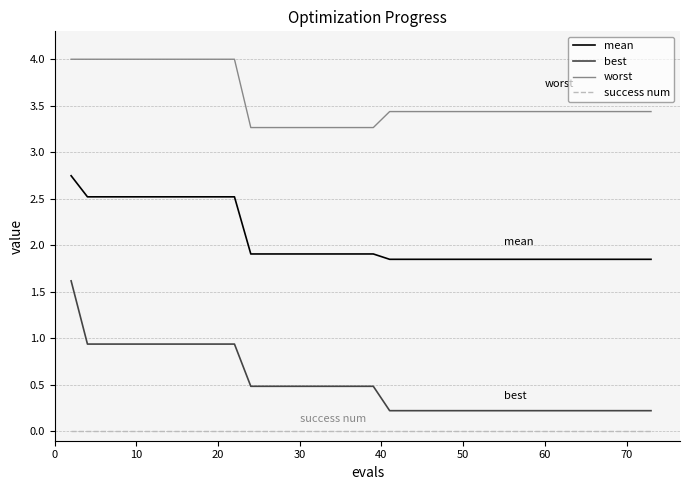

Does the chart have visible grid lines?

Yes